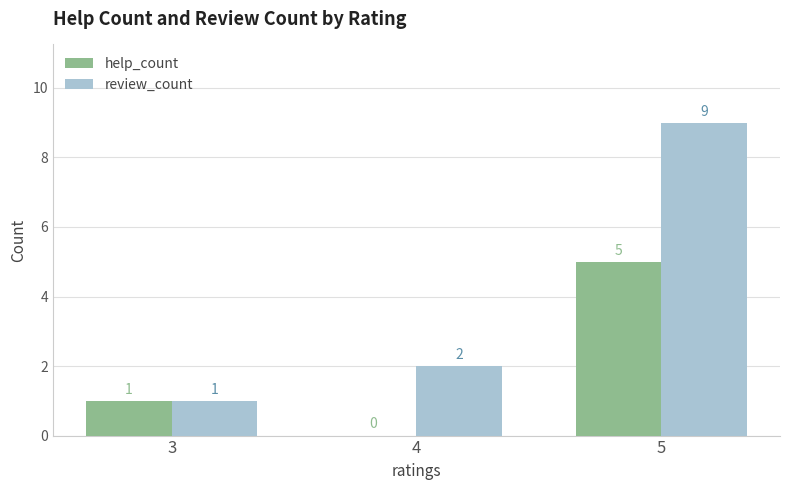

What is the spread (max minus min) of values at 4?

2